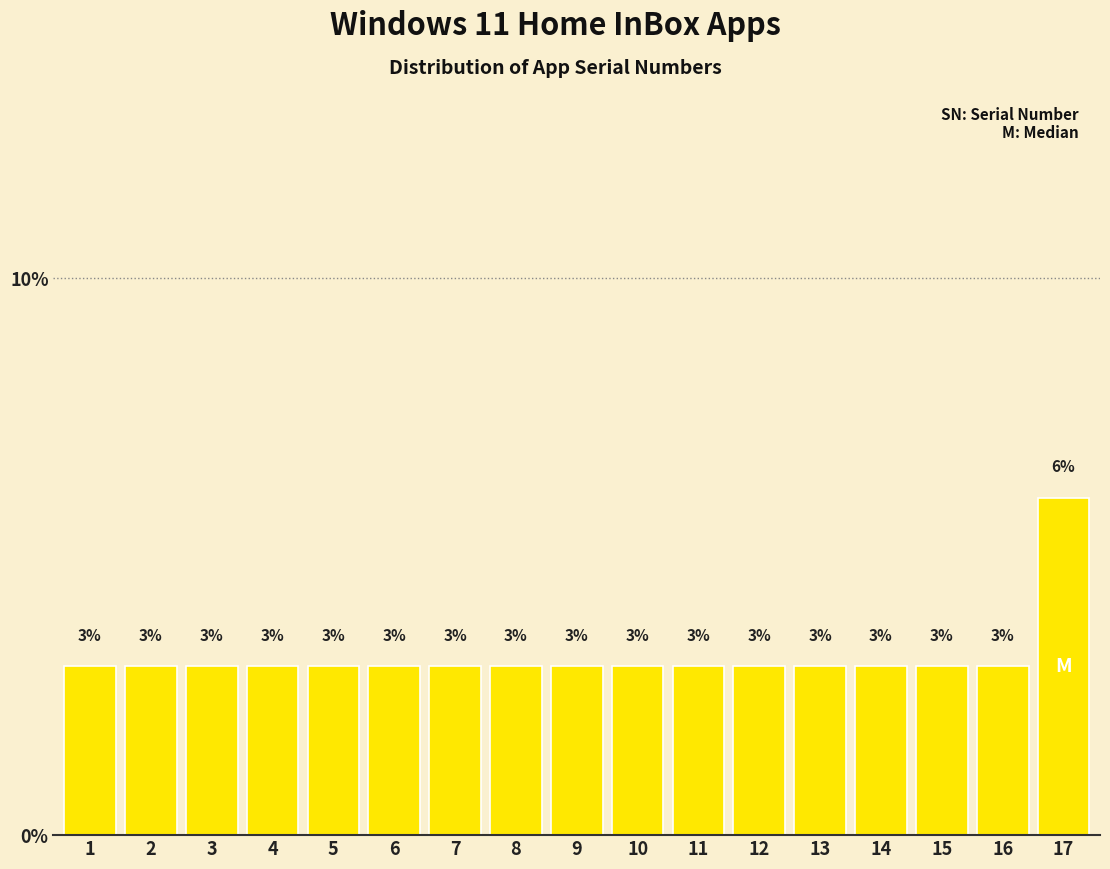

What is the average value?

3.2